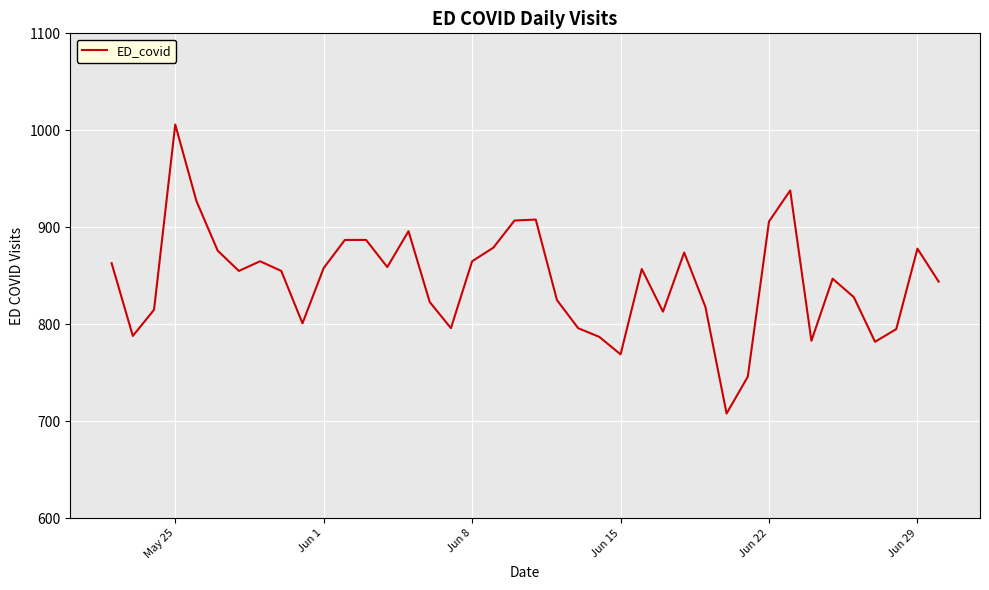

What is the greatest value displayed?

1006